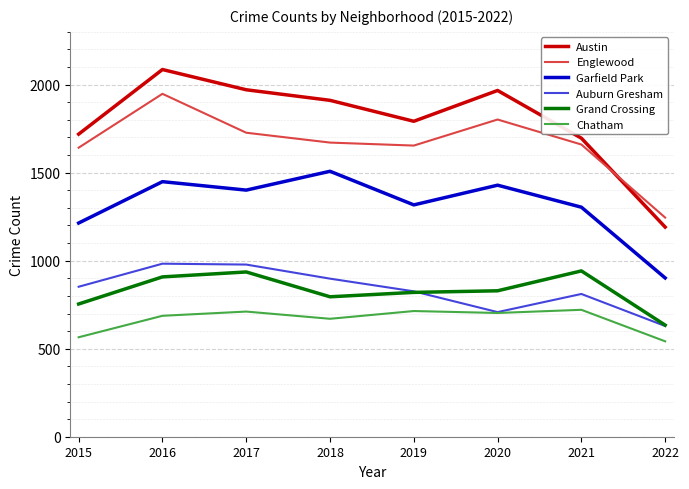

At how many categories does at least one series exceed 1276?

7